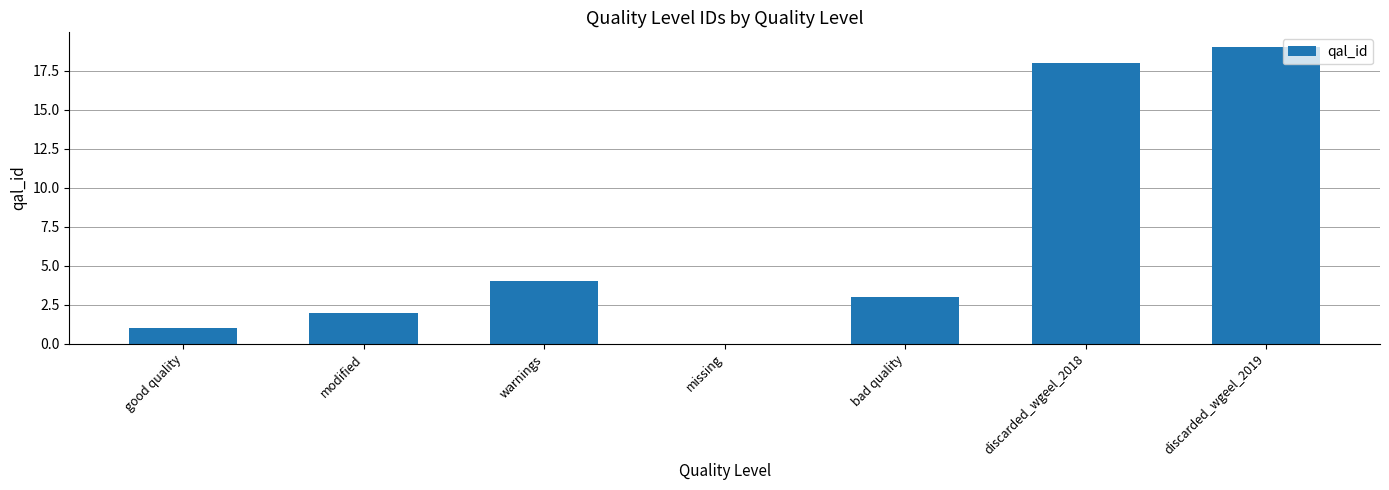

What is the change in value from warnings to discarded_wgeel_2019?

+15